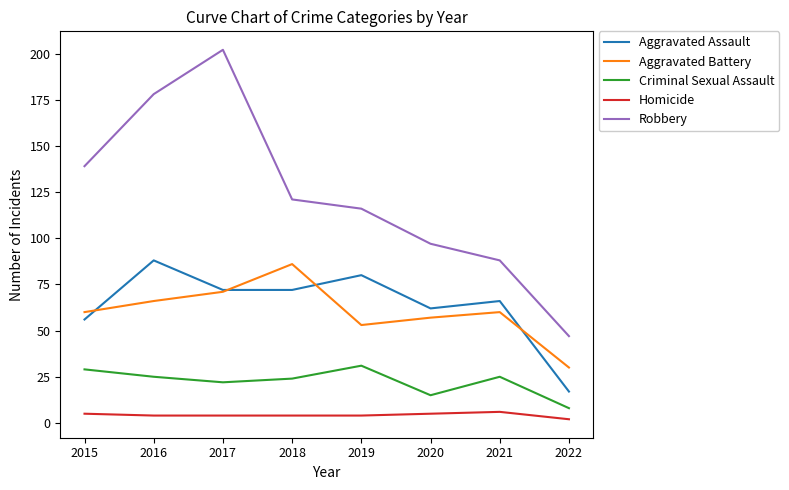

True or false: Criminal Sexual Assault and Aggravated Assault intersect in this chart.

False